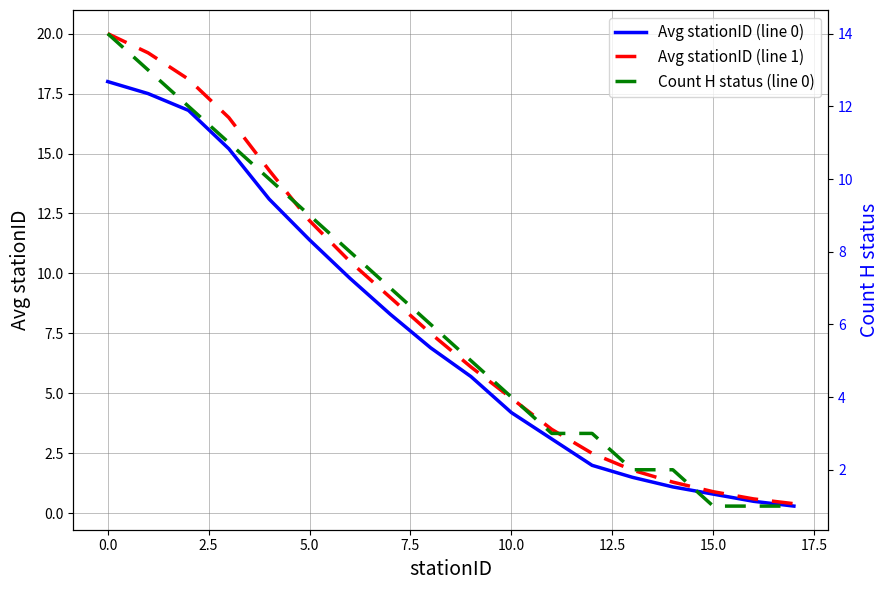

What is the highest value of the Avg stationID (line 1) series?

20.0